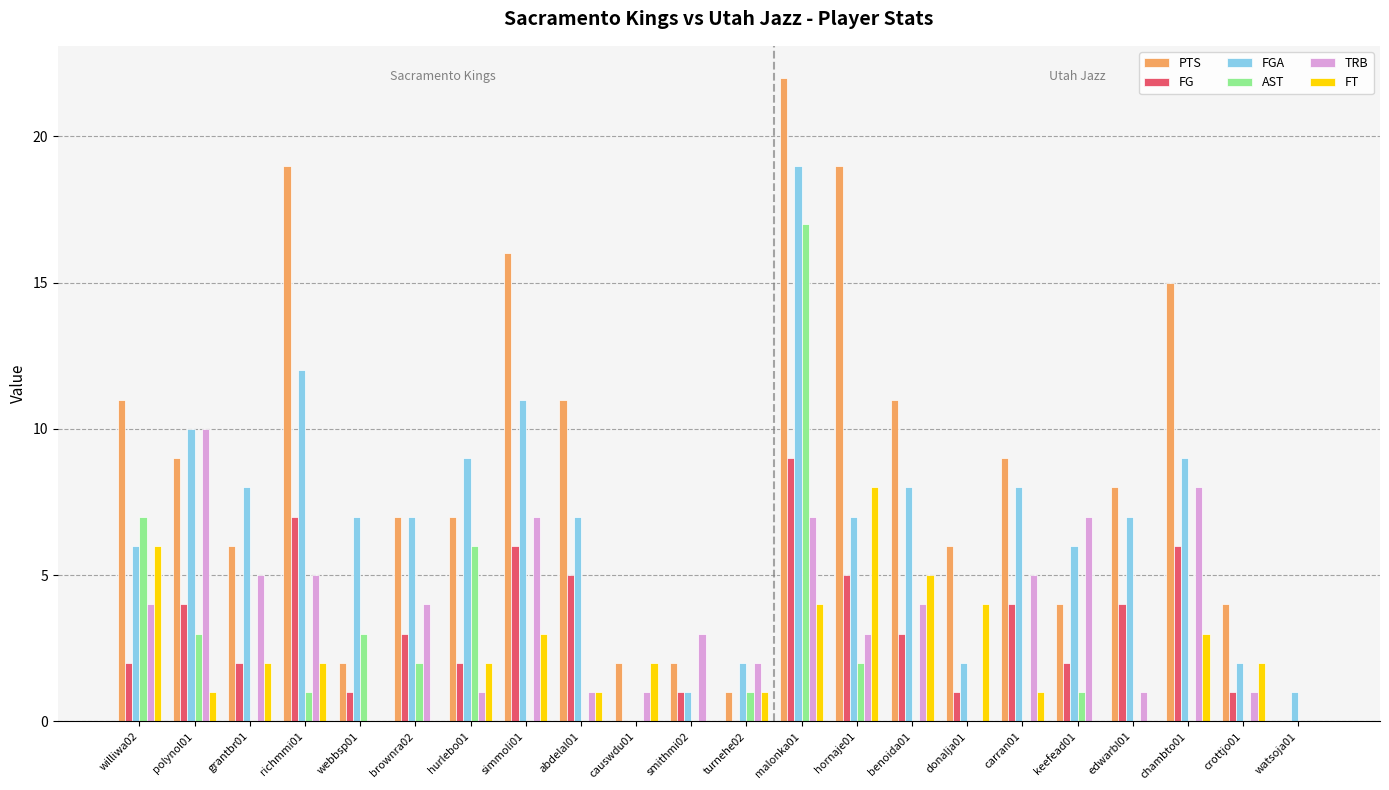

At which label does AST reach its peak?

malonka01